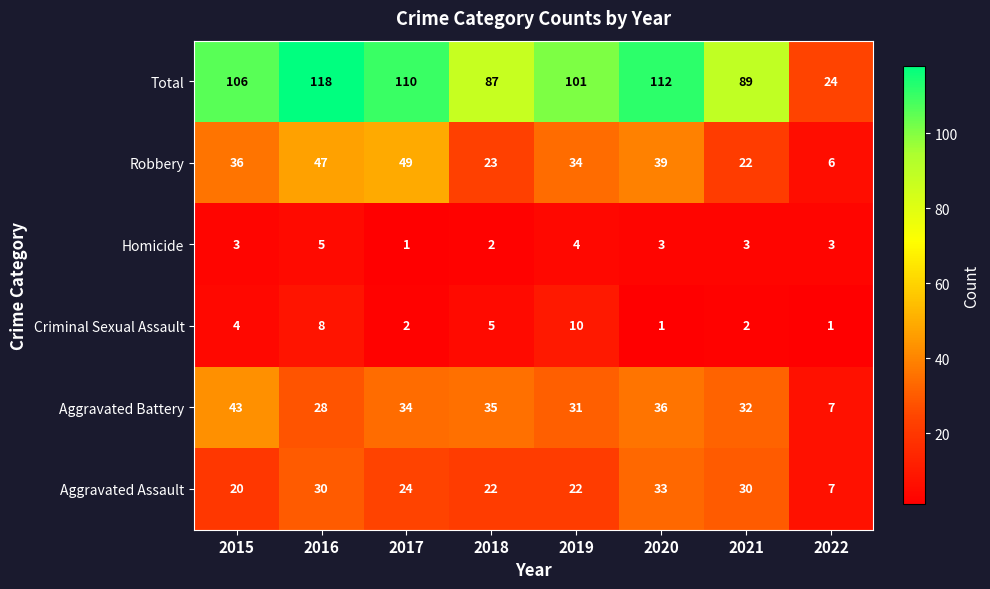

Is it true that Aggravated Assault equals 6 at 2018?

False